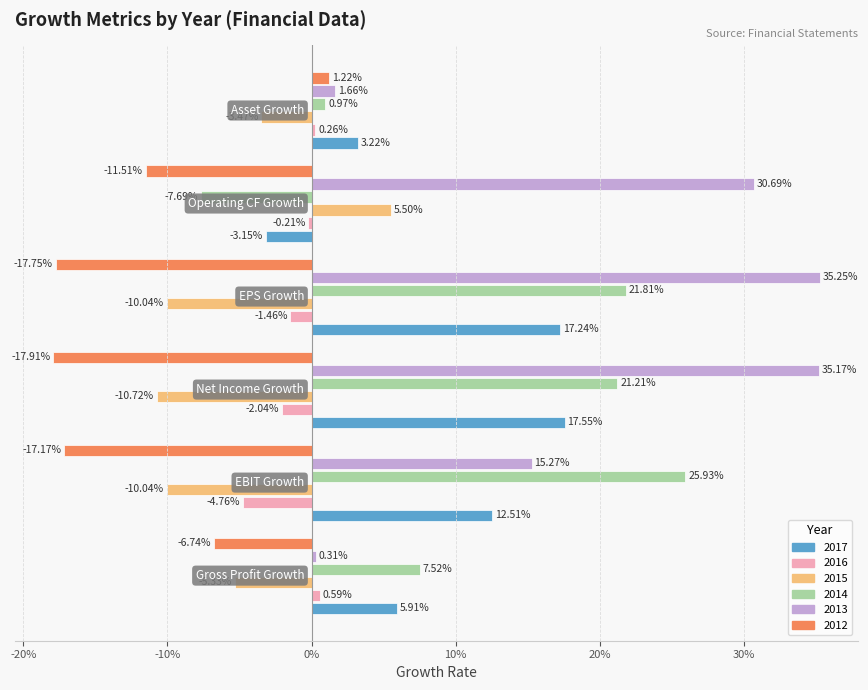

How many values in Operating CF Growth are below zero?

4